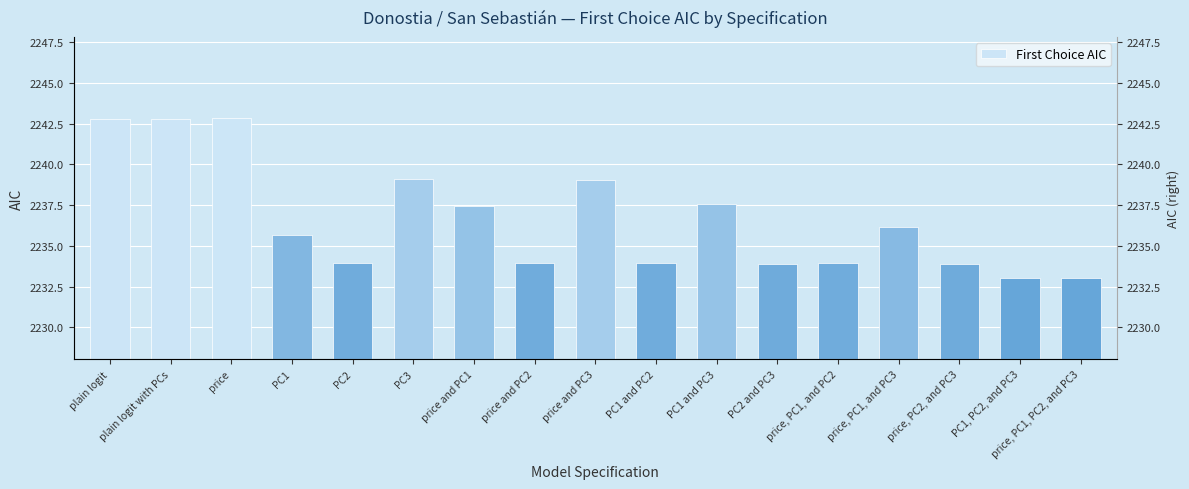

How many values exceed 2235?

9